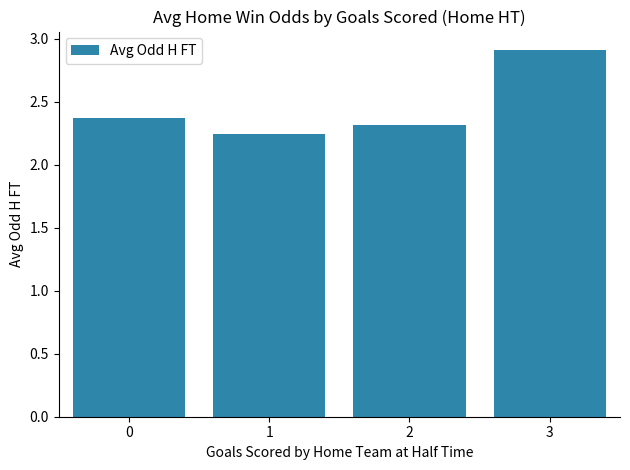

Count the number of categories in the chart.

4